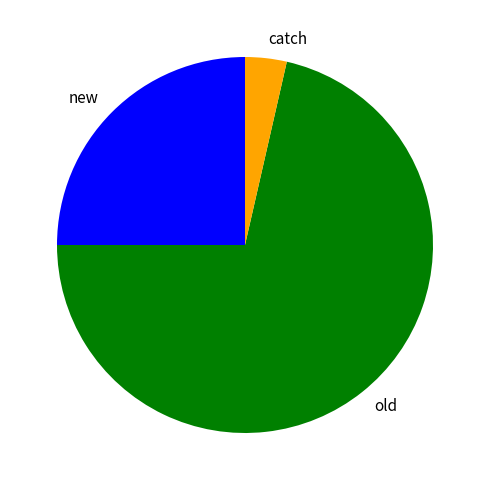

Do catch and new together represent more than half of the pie?

No